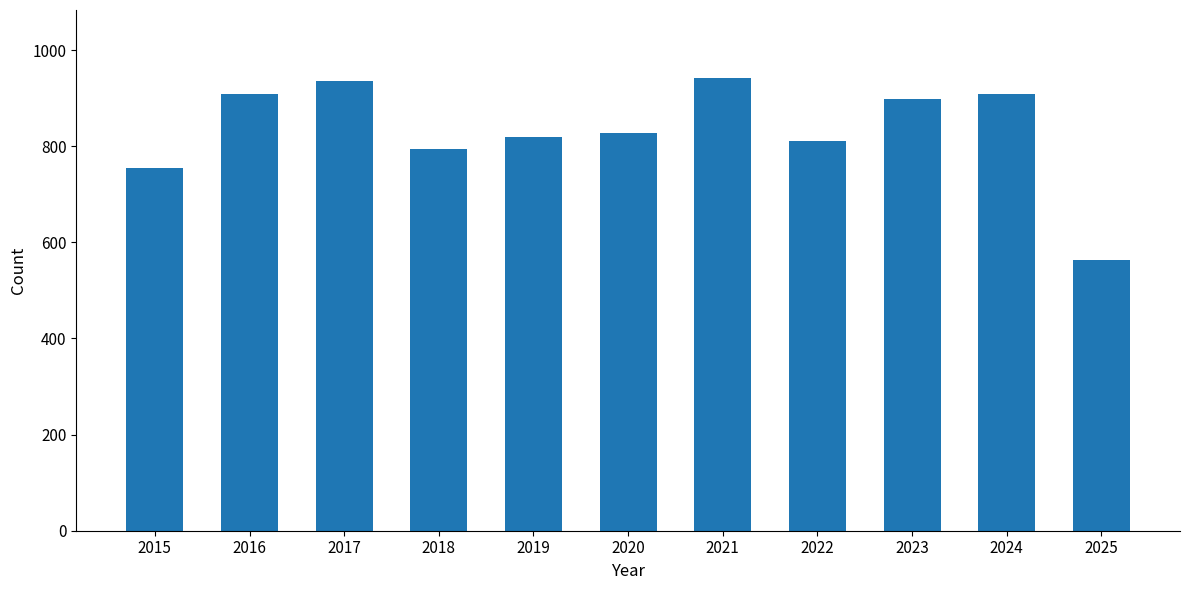

What is the greatest value displayed?

942